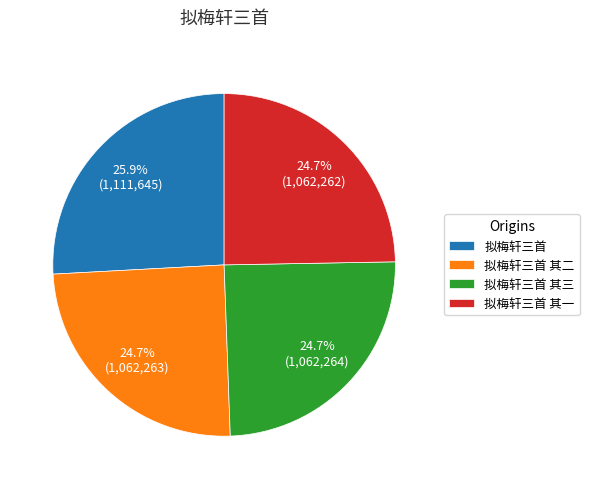

What percentage is the 拟梅轩三首 其一 slice, to the nearest percent?

25%